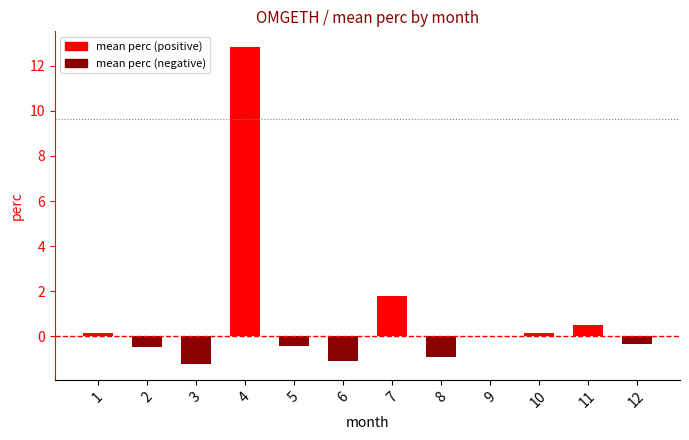

Reading left to right, transcribe all the data shown in this chart.

0.2	-0.5	-1.2	12.8	-0.4	-1.1	1.8	-0.9	0.0	0.2	0.5	-0.3